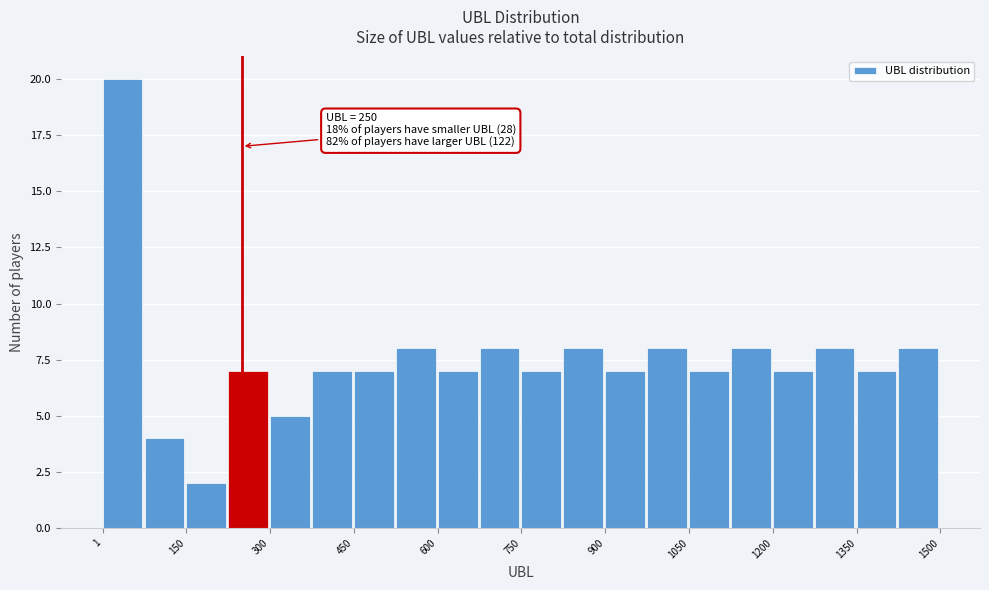

Read against the x-axis, roughly where is the centre of the tallest bar?

40